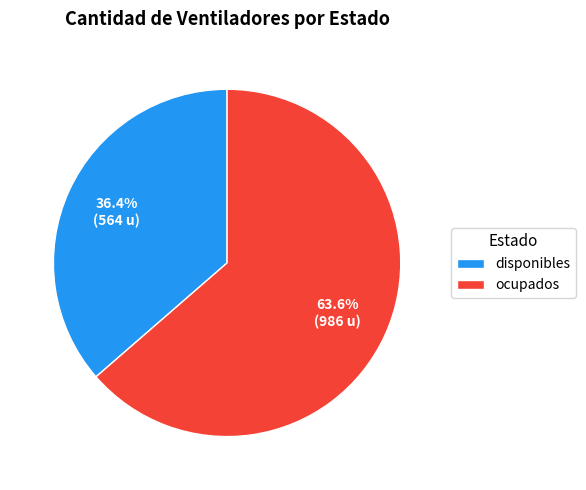

The disponibles slice represents 49% of the pie. True or false?

False